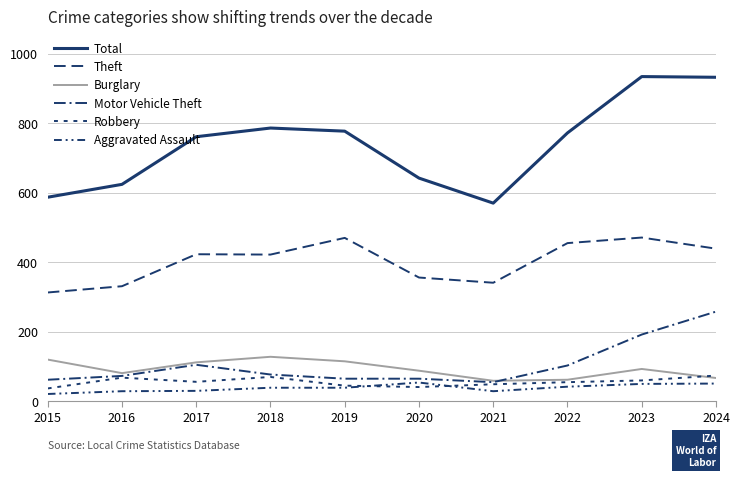

How many distinct data groups are displayed?

6